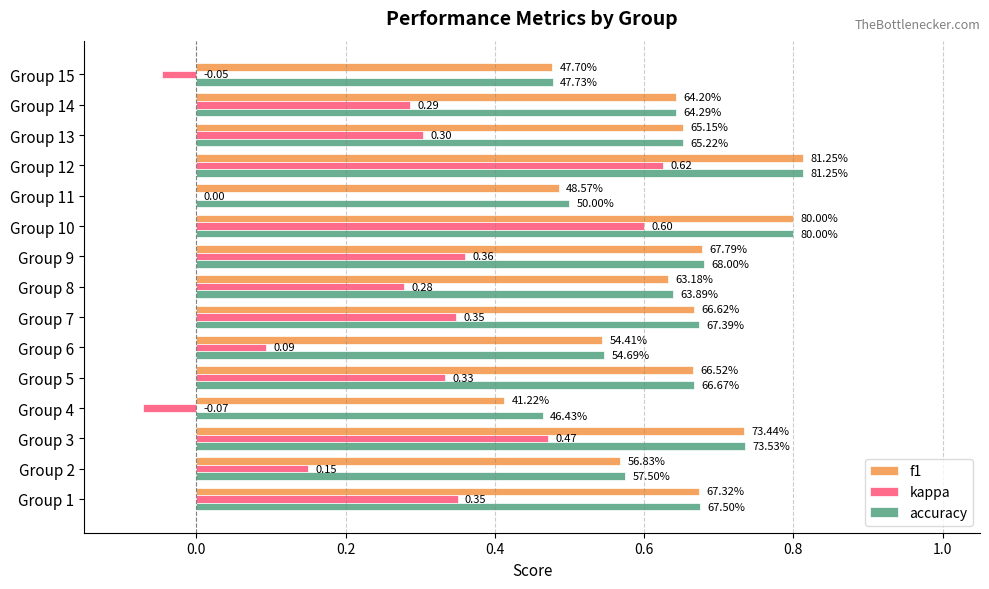

What are all the series names shown in the legend?

f1, kappa, accuracy